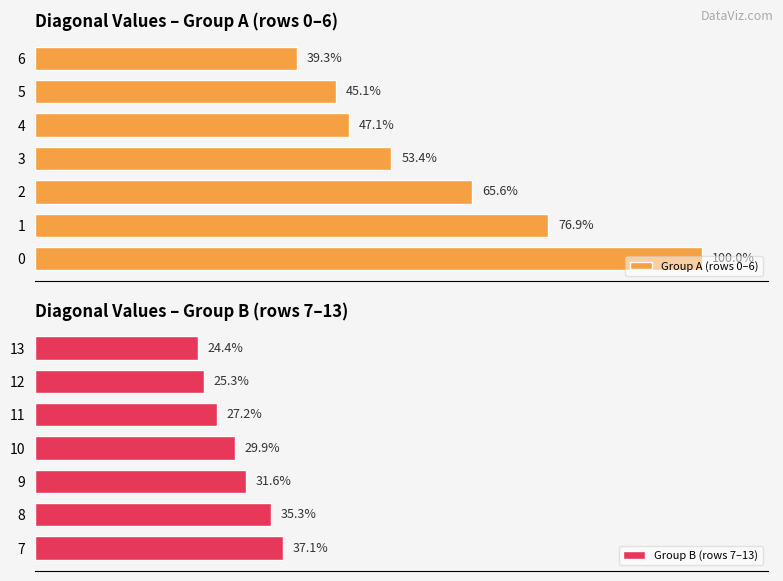

Is it true that Group B (rows 7–13) equals 57.8 at 7?

False